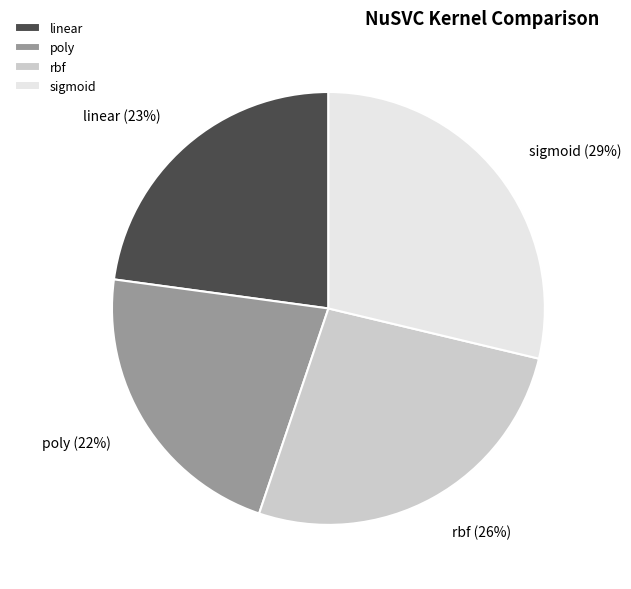

What is the smallest slice in the pie chart?

poly